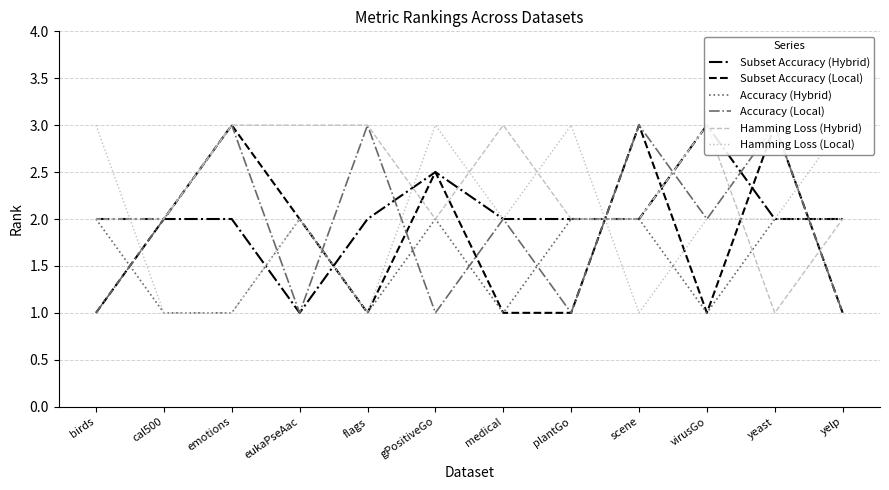

How many times do Hamming Loss (Local) and Hamming Loss (Hybrid) cross each other?

6